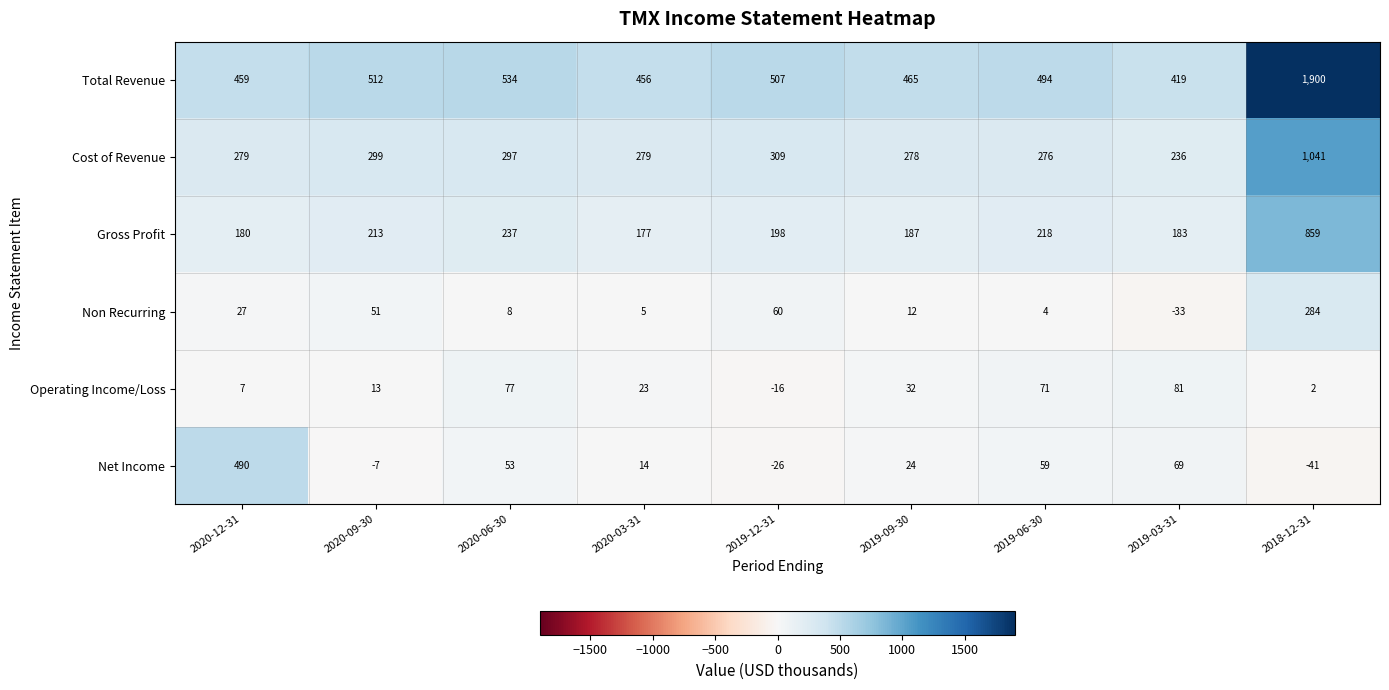

What is the total value across all series at 2019-12-31?

1032